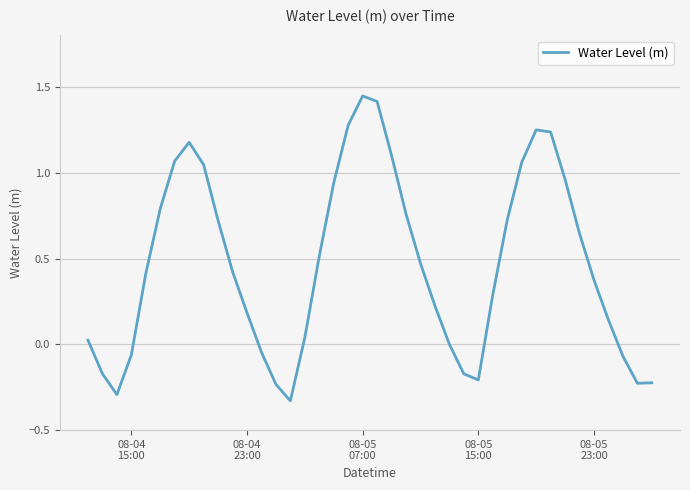

What is the difference between the maximum and minimum values?

1.8